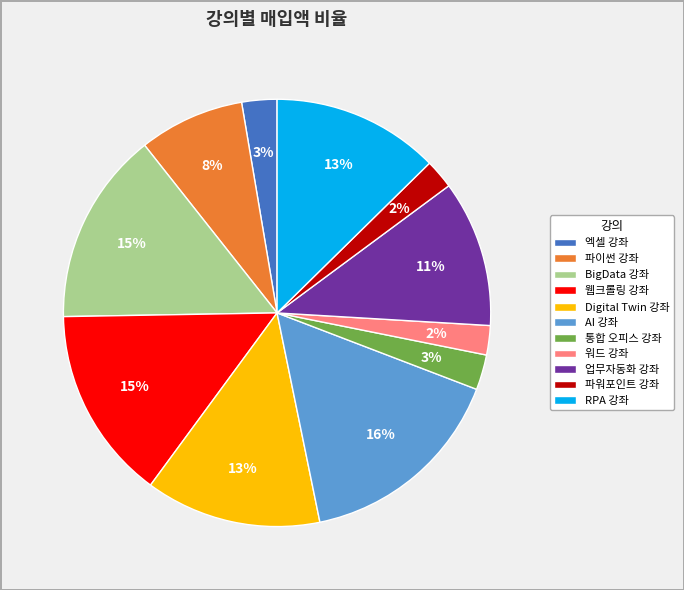

To the nearest percent, what percentage of the pie is AI 강좌?

16%